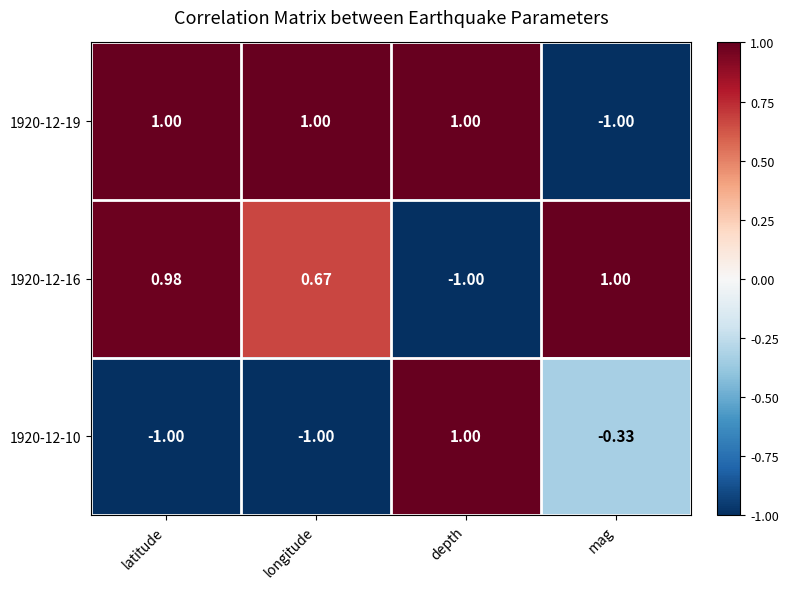

Is the value of 1920-12-10 at mag greater than the value of 1920-12-16 at mag?

No